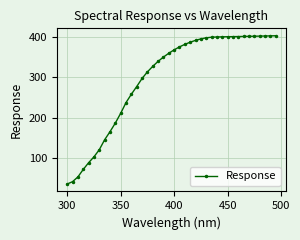

What is the difference between the maximum and minimum values?

366.7